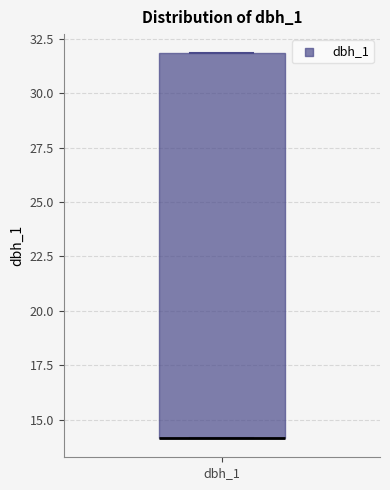

Transcribe this box plot: give where the median line is, the range the box spans, and where the two whiskers end, as read against the y-axis. The values are not printed on the chart, so give them approximately, as read against the axis.

median 14 (drawn on the box's lower edge), box 14 to 32, whiskers 14 to 32